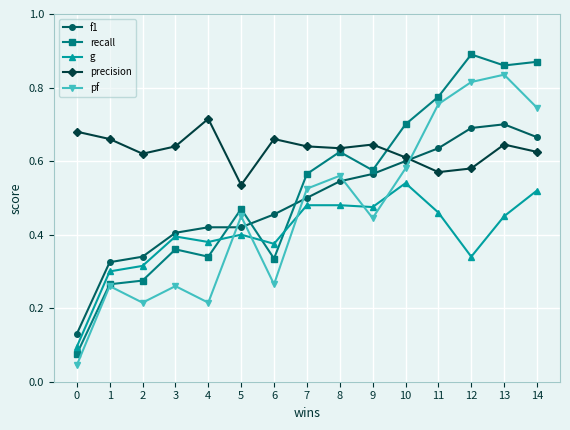

Between 9 and 13, which series saw the biggest shift?

pf